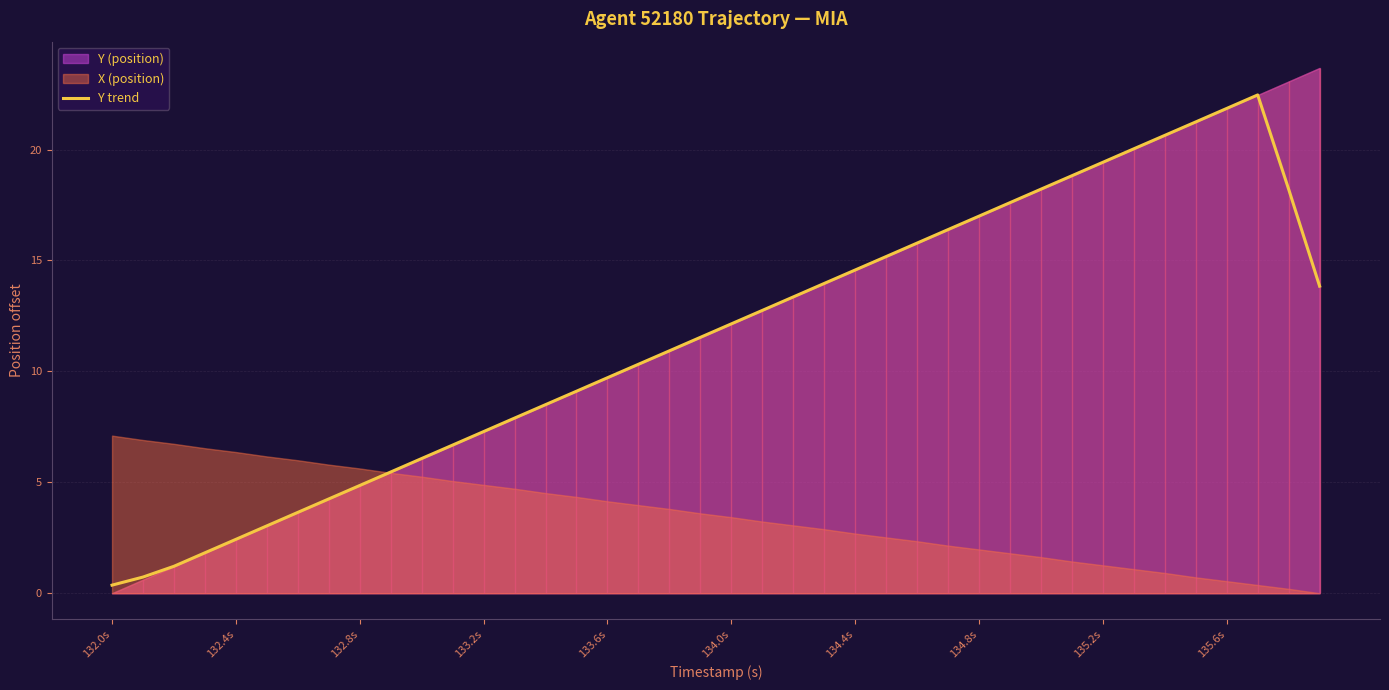

How many values are below 12?

20